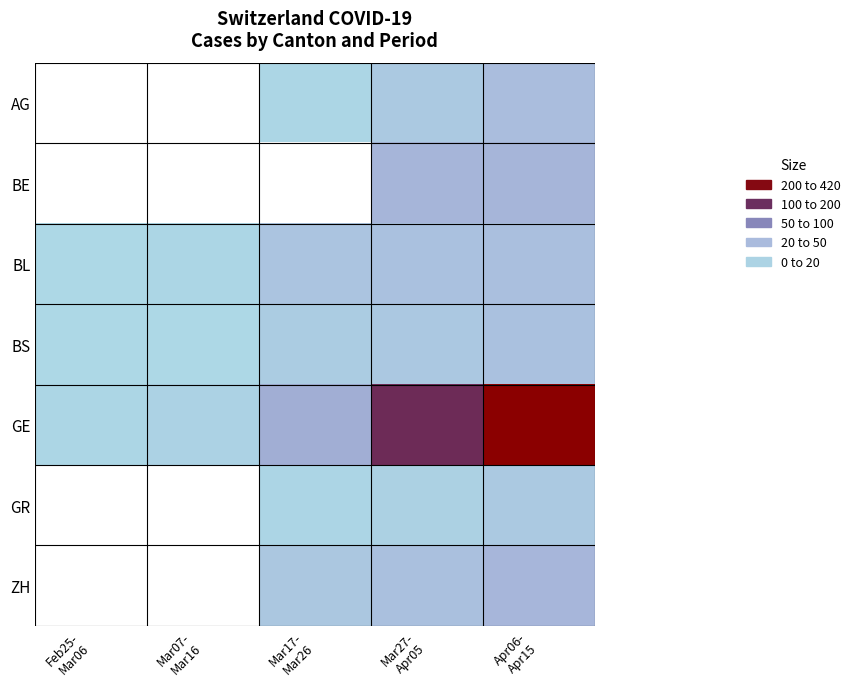

Which series has the largest total across all categories?

GE